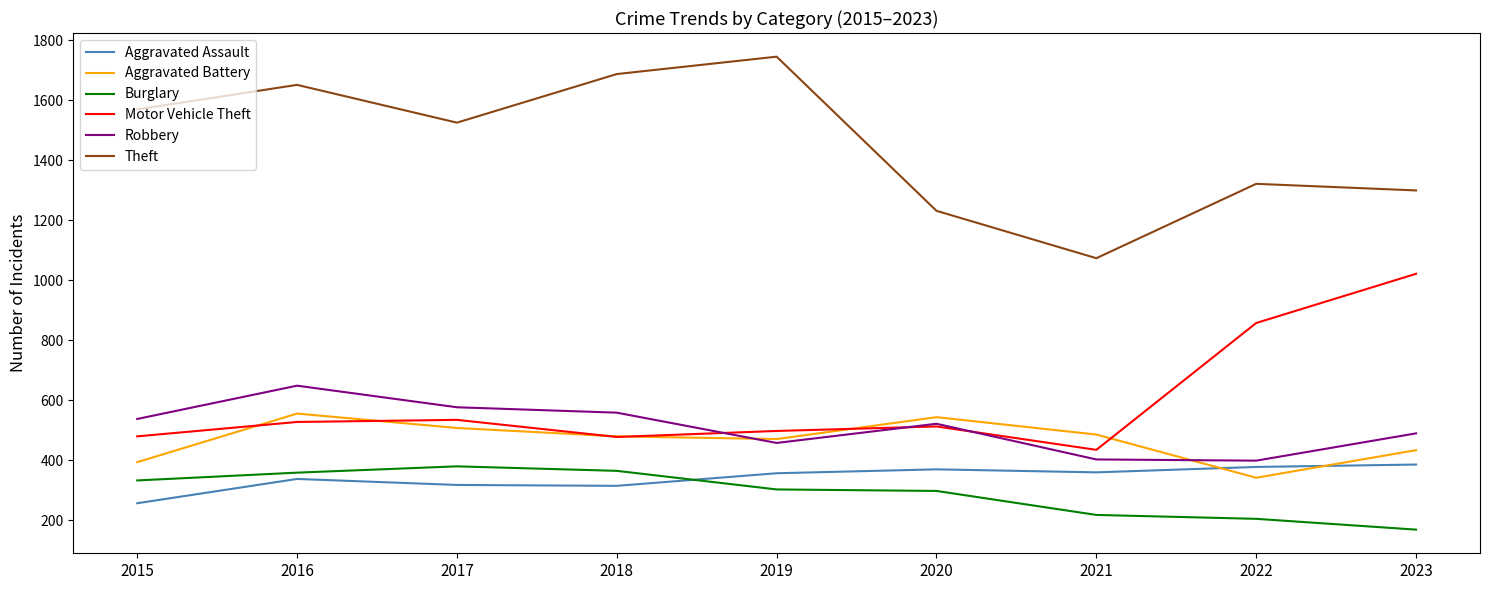

Which series changed the most between 2015 and 2017?

Aggravated Battery